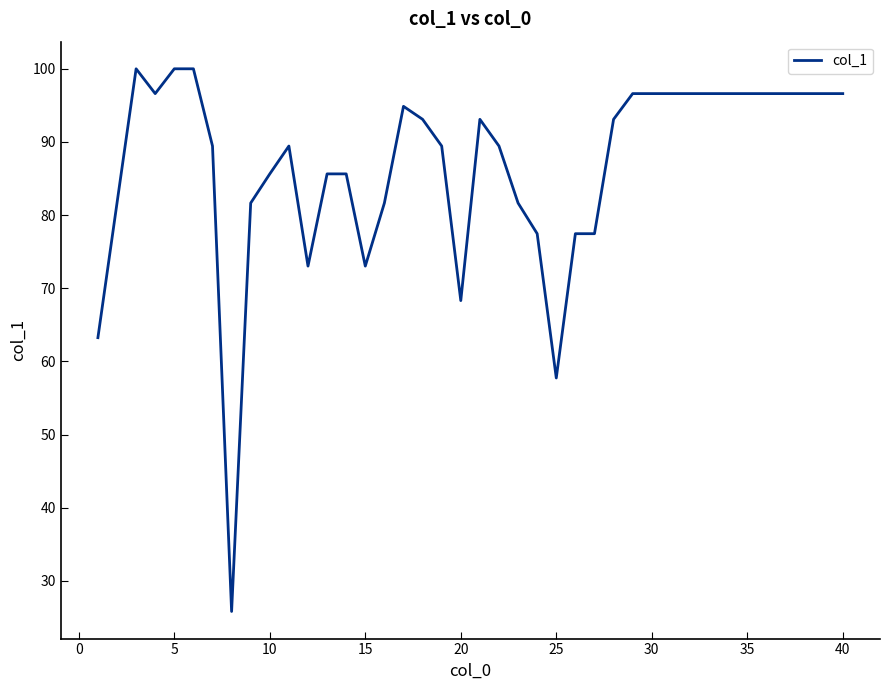

What is the difference between the maximum and minimum values?

74.2